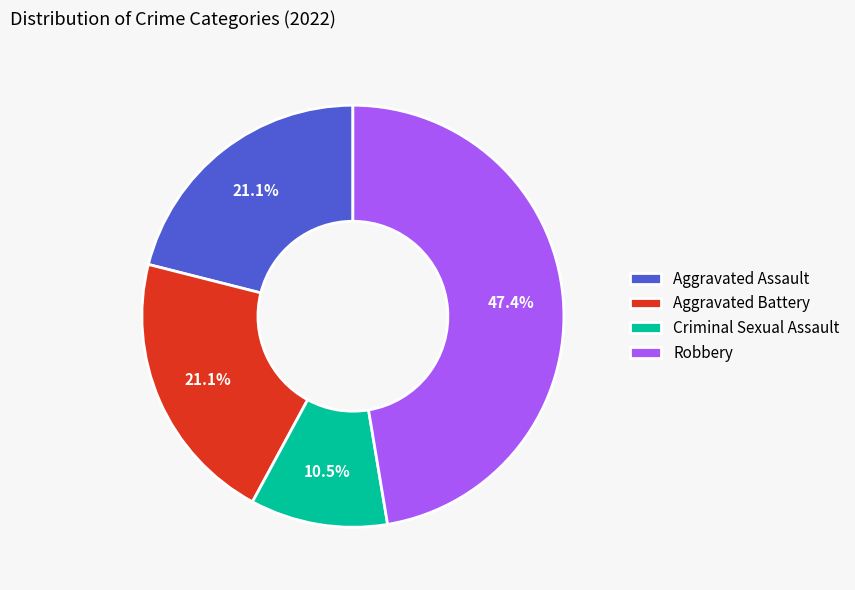

Does Aggravated Battery account for over 50% of the chart?

No